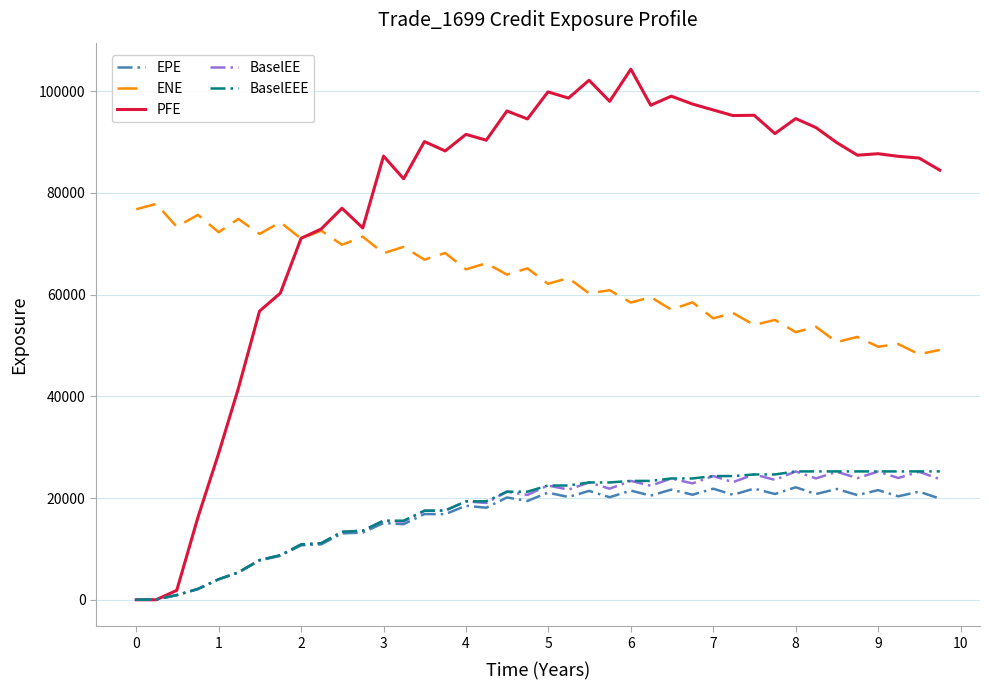

What is the maximum value shown in the chart?

104347.0